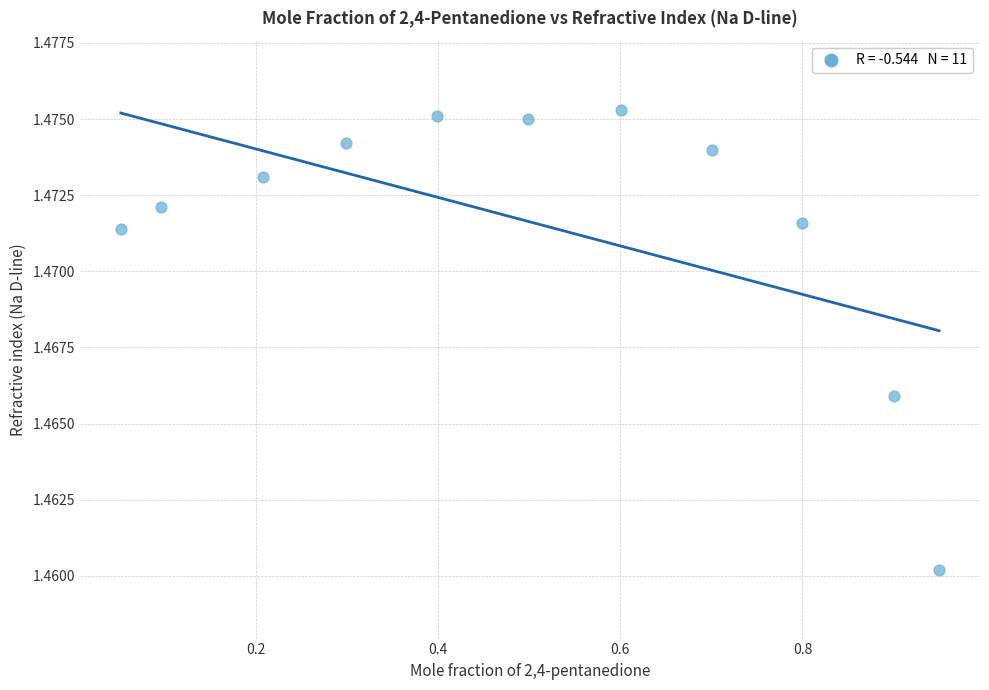

What is the average X value?

0.5